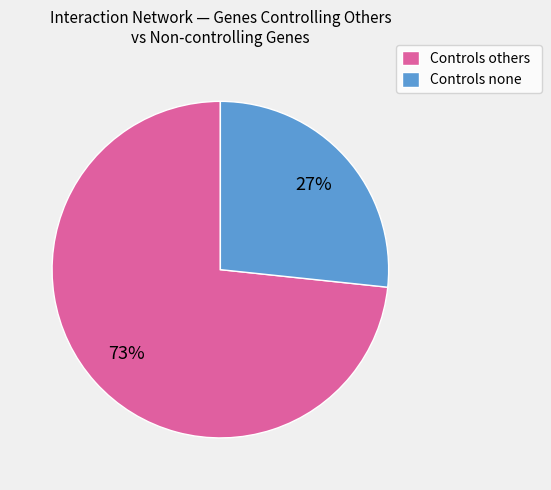

Count the number of slices in the pie.

2